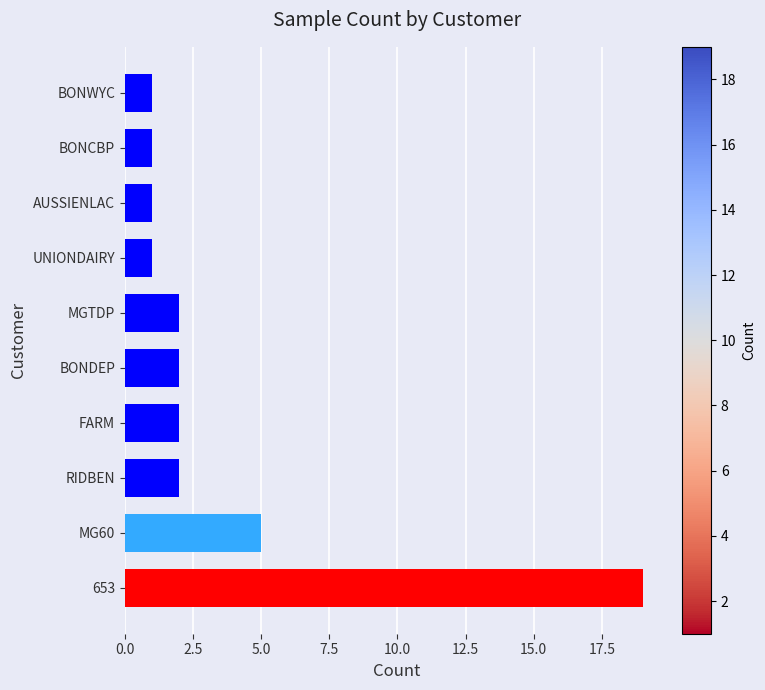

What is the minimum value shown in the chart?

1